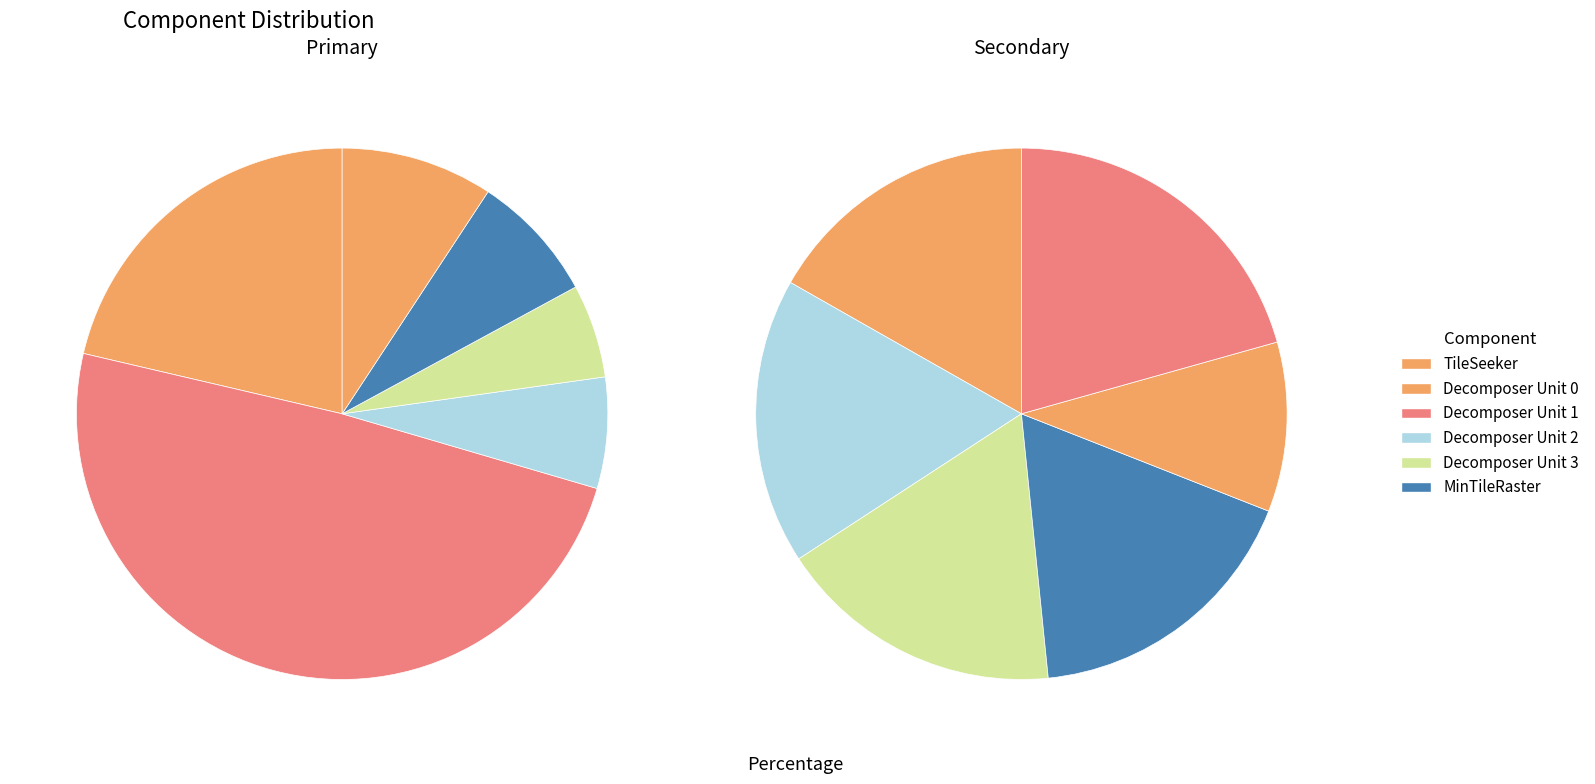

True or false: Decomposer Unit 3 accounts for 17% of the total.

False